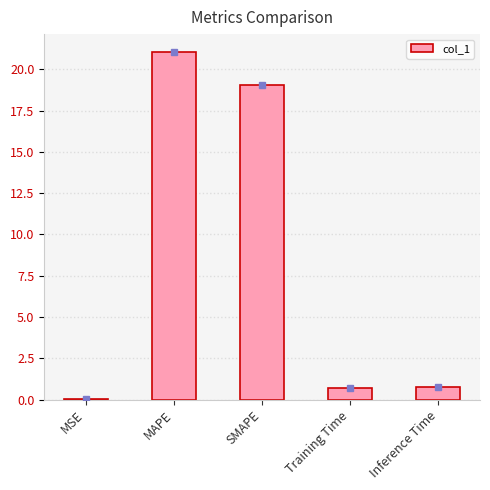

Which has a higher value, Inference Time or MSE?

Inference Time